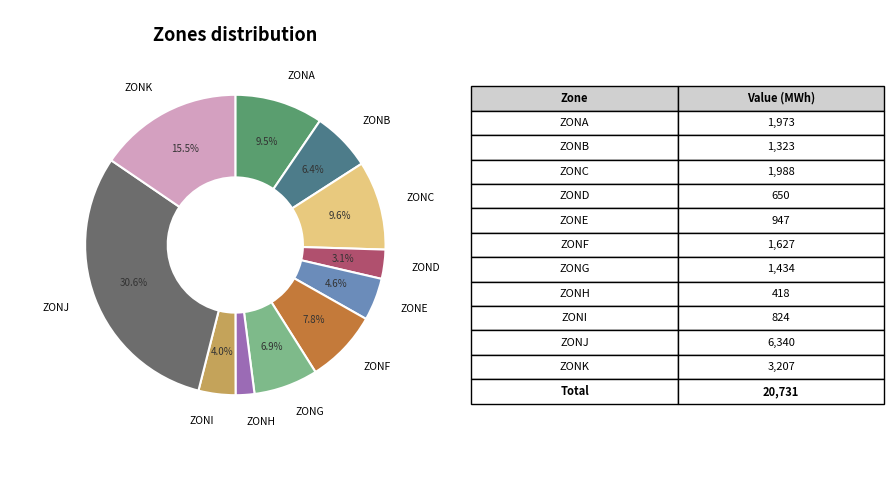

Does any single category account for the majority?

No